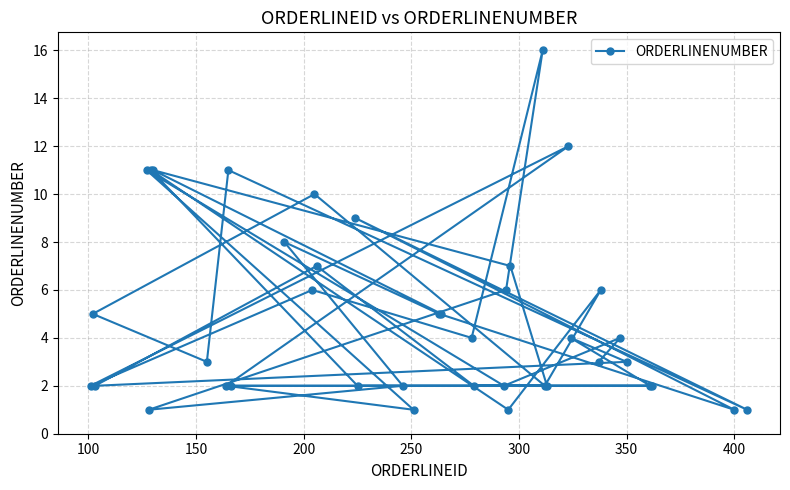

What is the difference between the second highest and second lowest values?

11